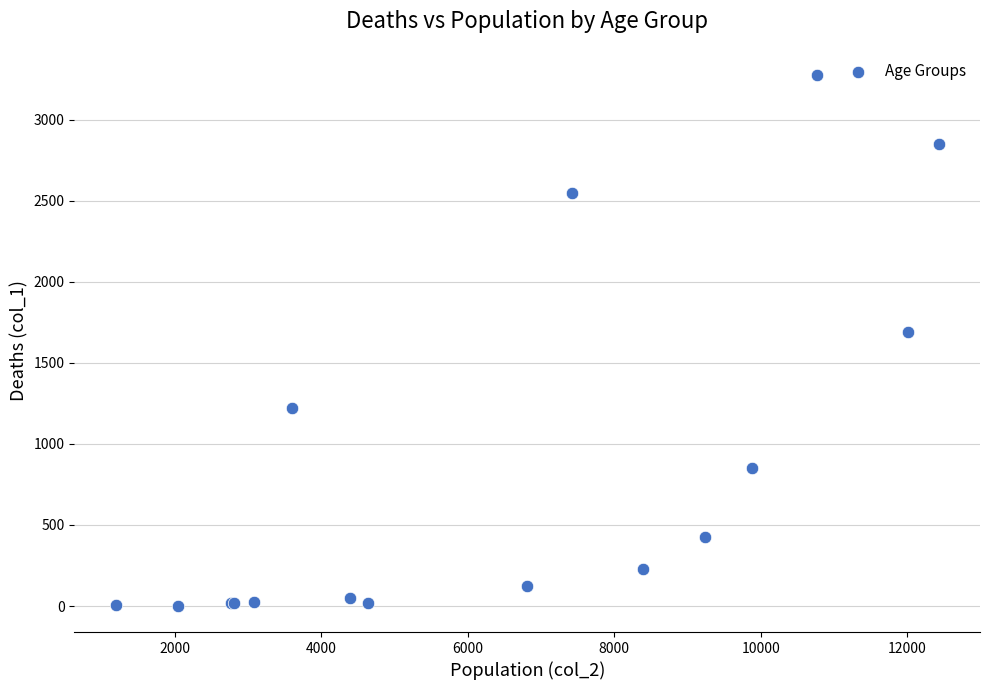

What Y value in the scatter plot is closest to 1638?

1690